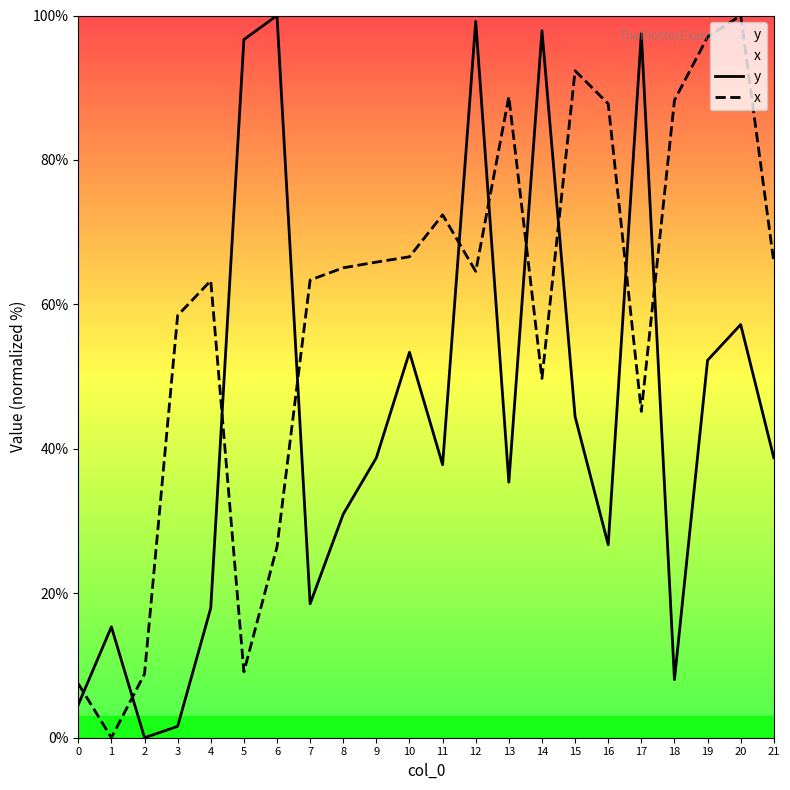

The y series shows 50.4 at 21. True or false?

False